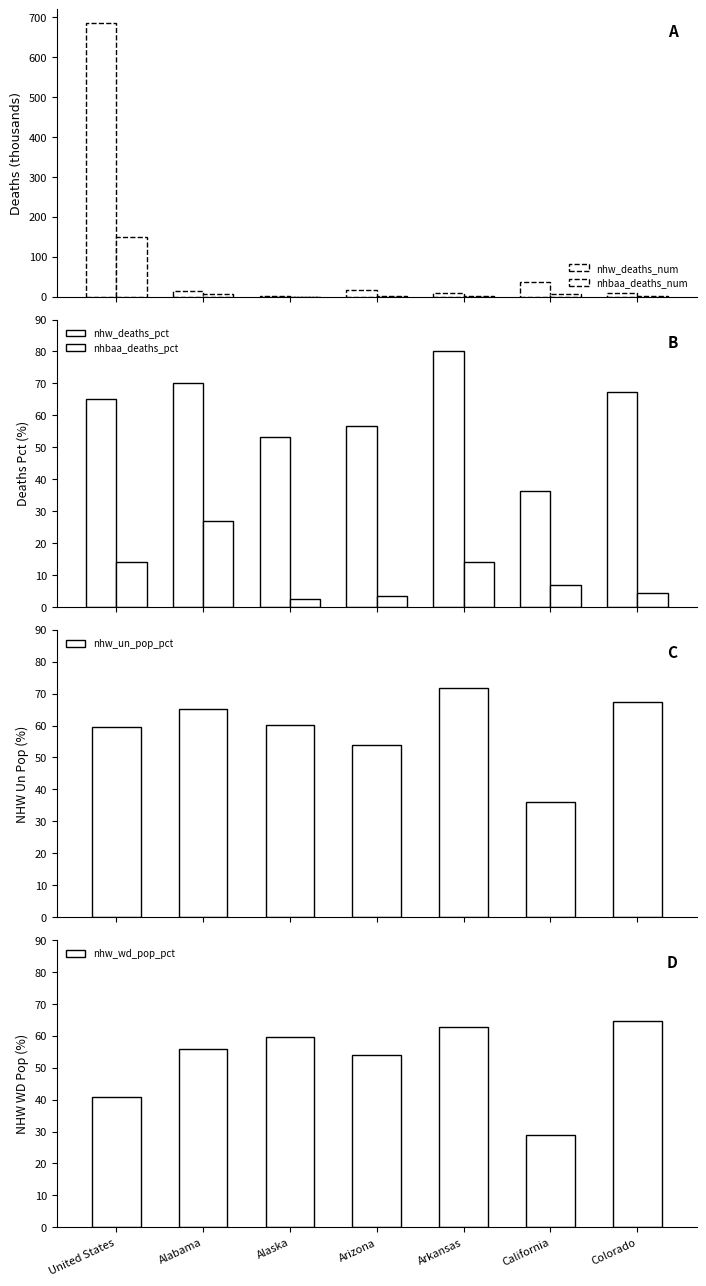

How many groups of bars are there?

7